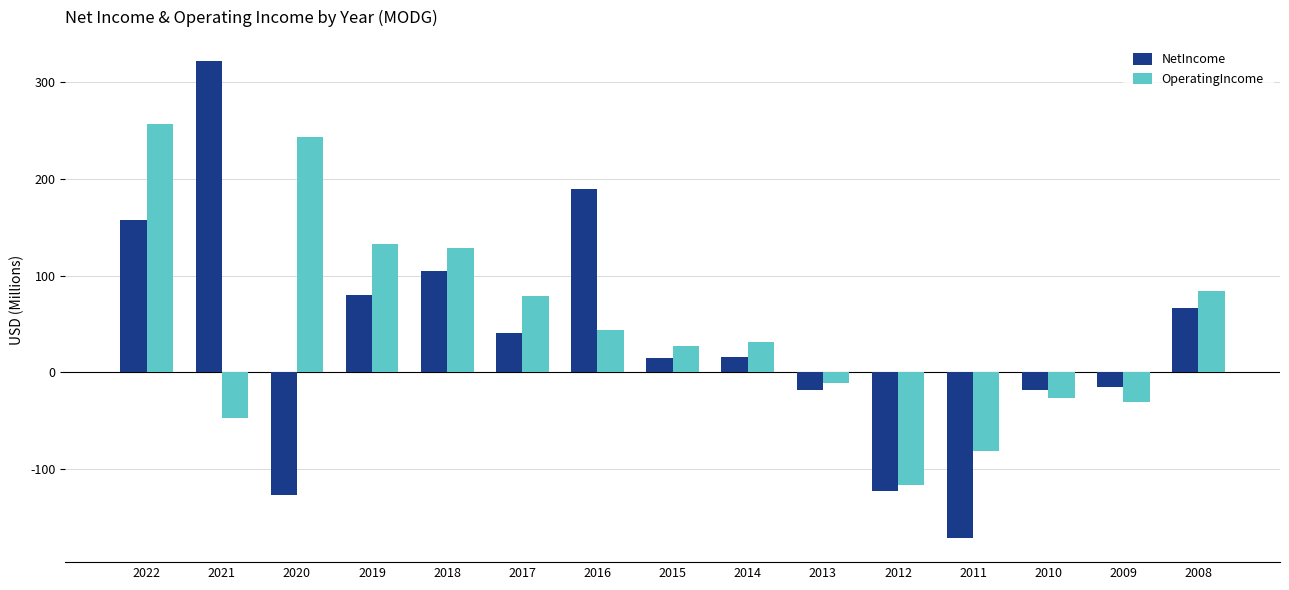

Where is OperatingIncome nearest to the value 70?

2017